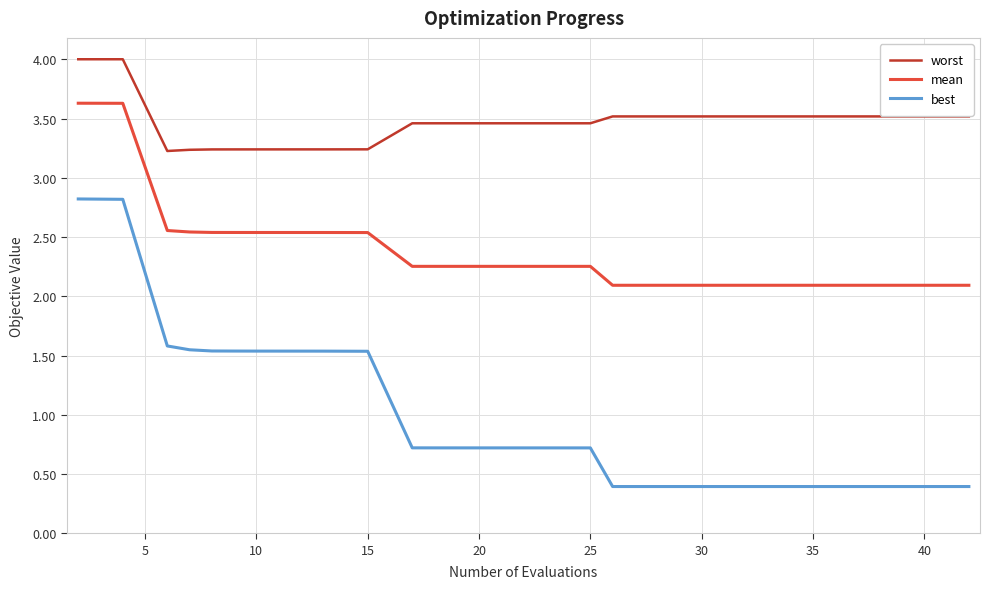

At how many categories does at least one series exceed 2?

19